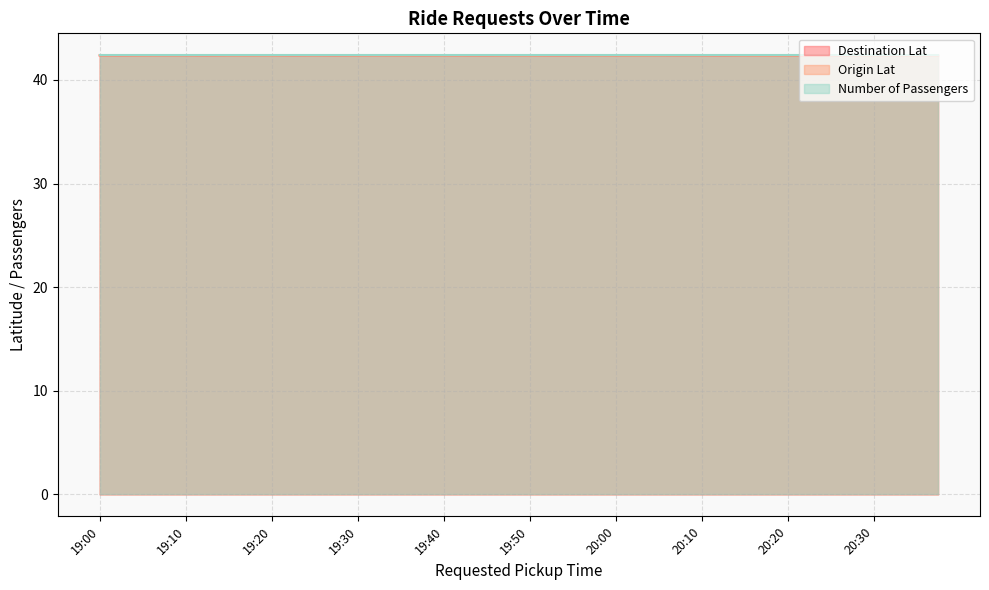

The value of Origin Lat at 19:50 is 60.9. True or false?

False